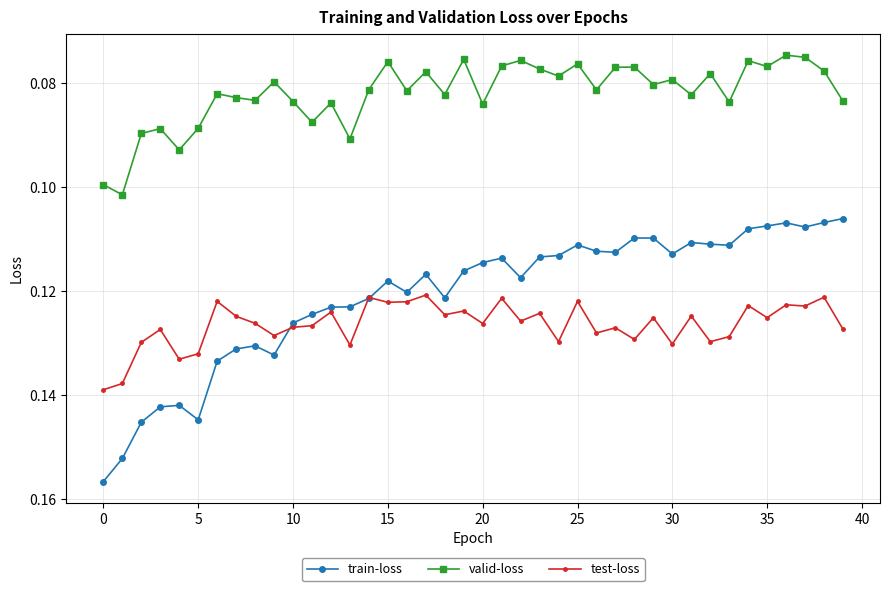

Rank the series by their maximum value, from lowest to highest.

valid-loss, test-loss, train-loss